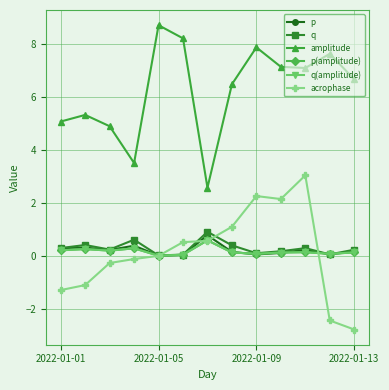

Does the chart have visible grid lines?

Yes